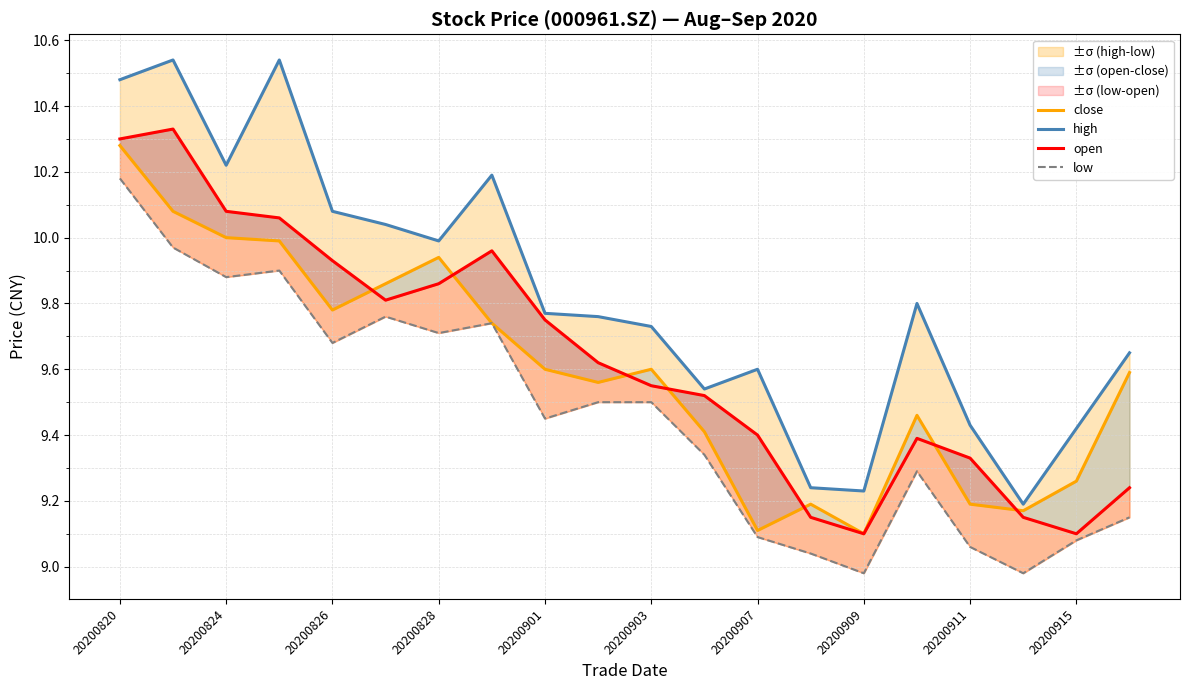

At how many categories does at least one series exceed 10?

7